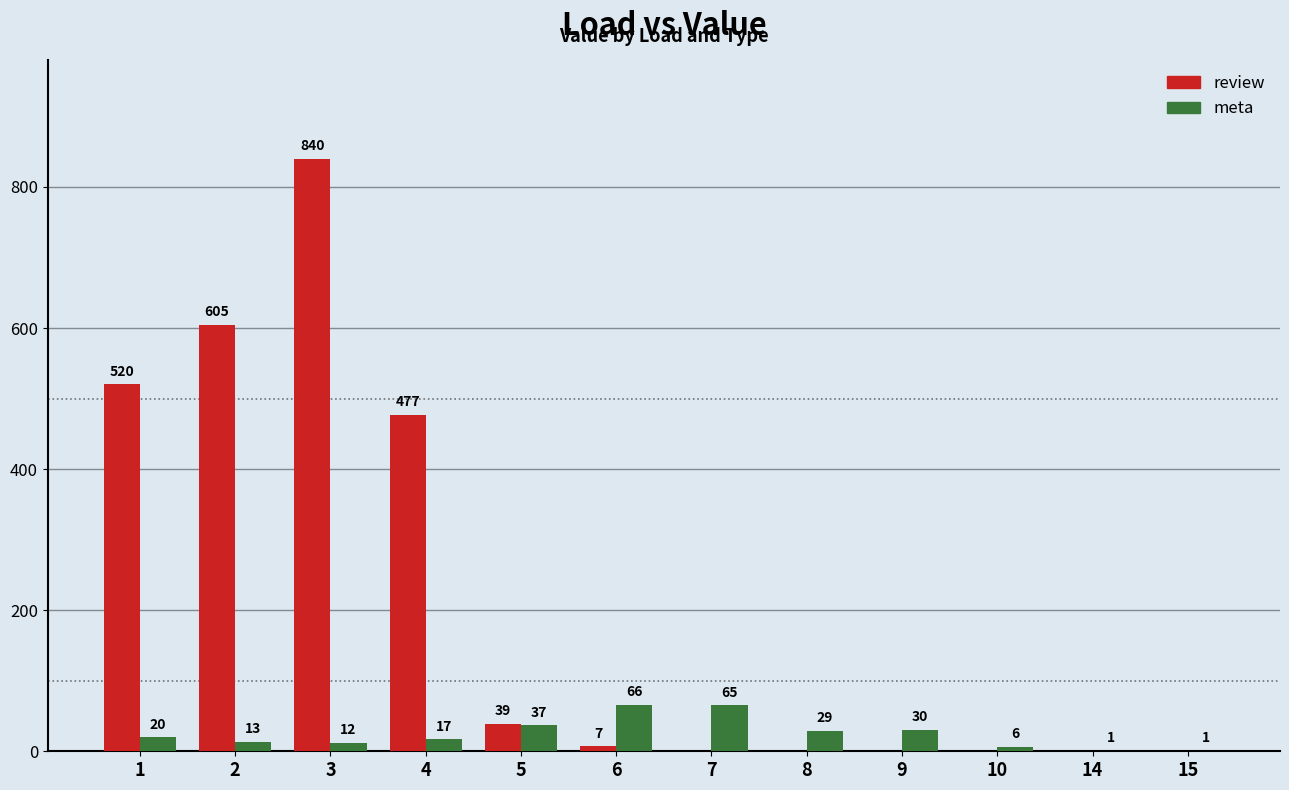

At which label does meta reach its peak?

6